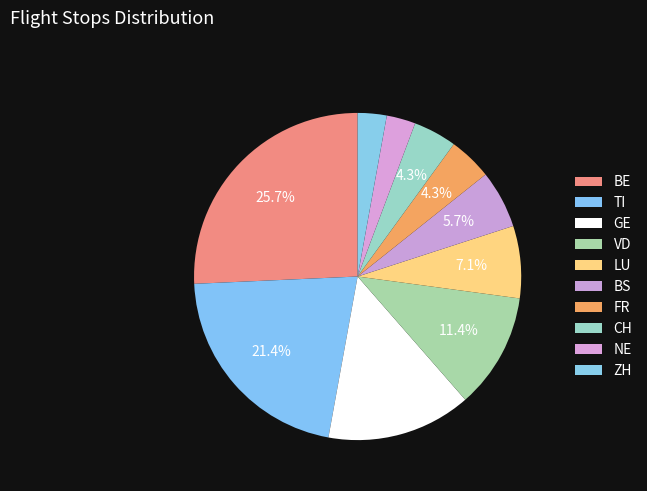

How many slices are in this pie chart?

10